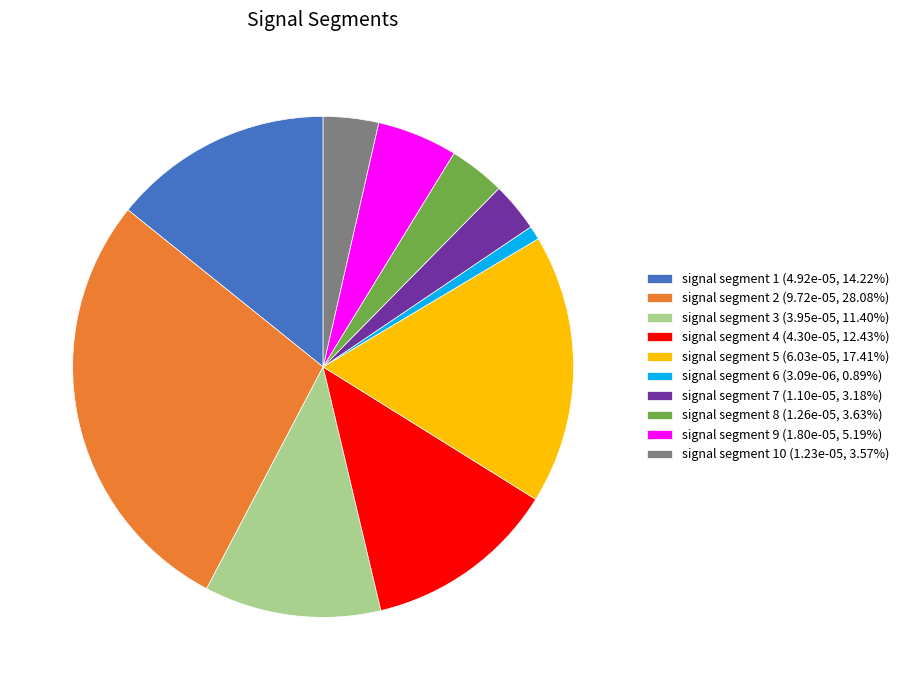

Do signal segment 4 (4.30e-05, 12.43%) and signal segment 8 (1.26e-05, 3.63%) together represent more than half of the pie?

No